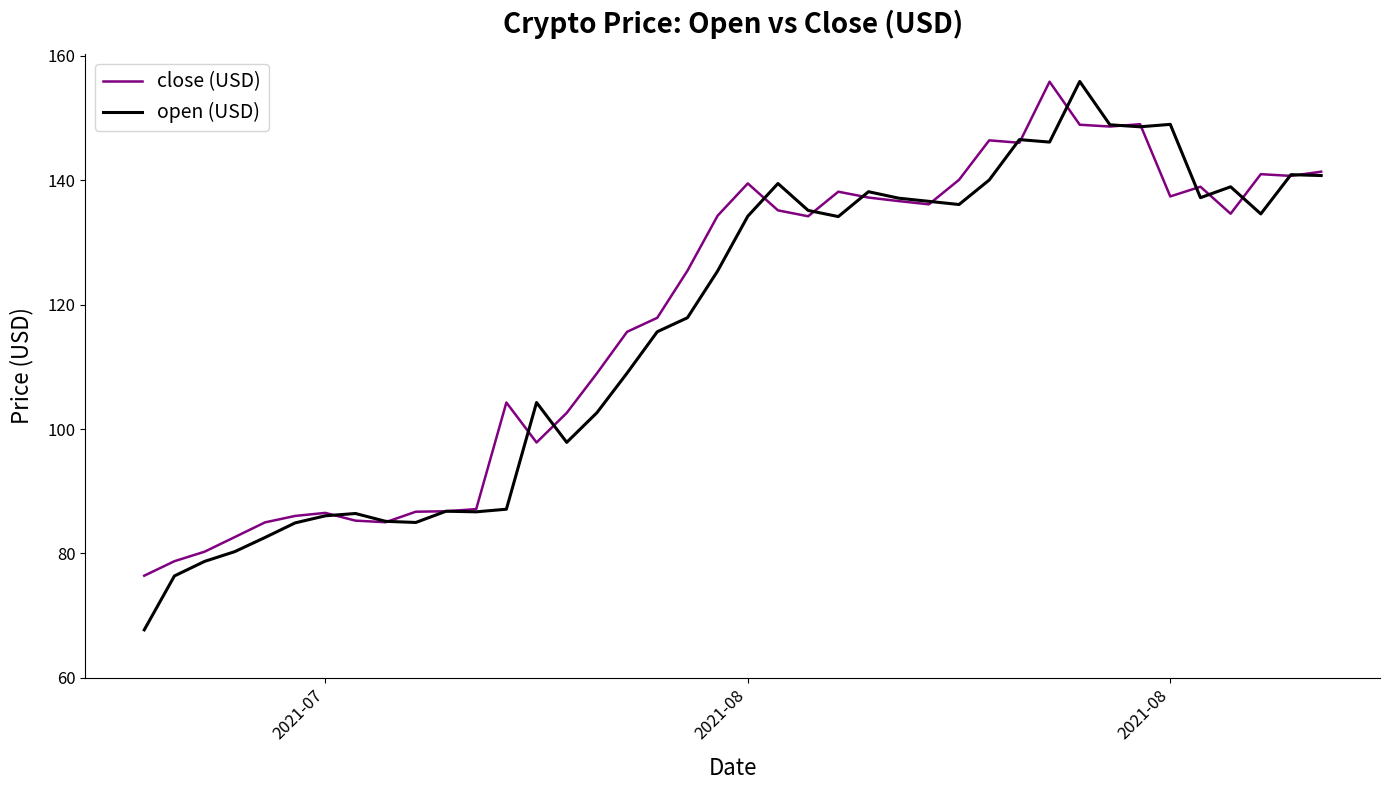

What is the average value of the close (USD) series?

118.5